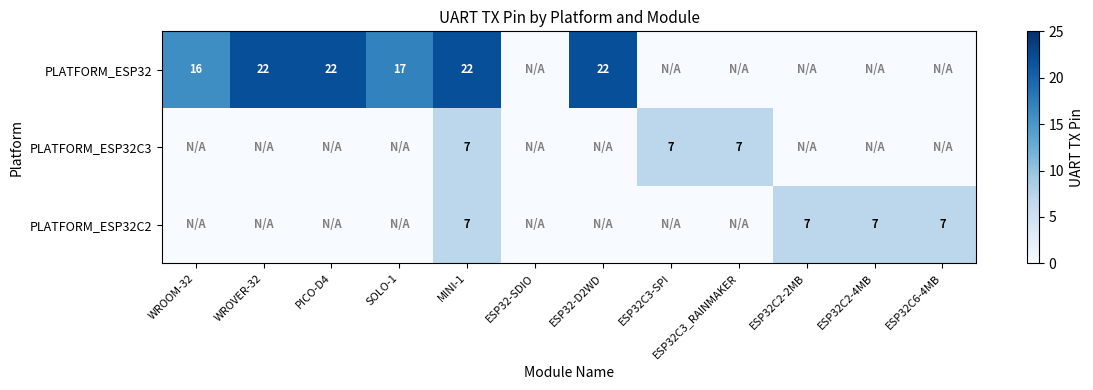

Is it true that PLATFORM_ESP32 equals 16 at WROOM-32?

True